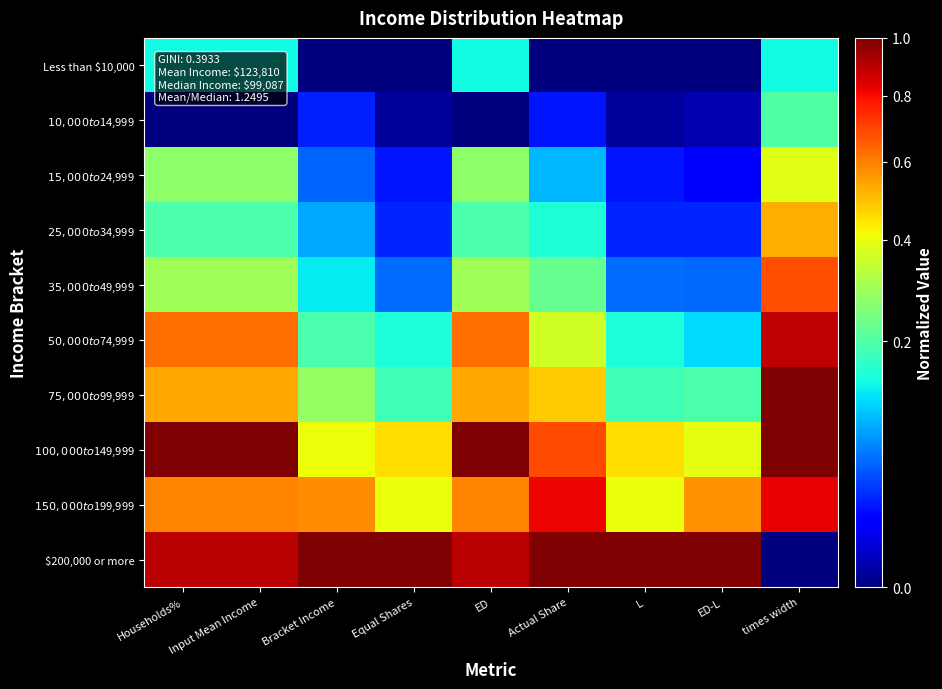

Which series changed the most between Households% and Input Mean Income?

$50,000 to $74,999